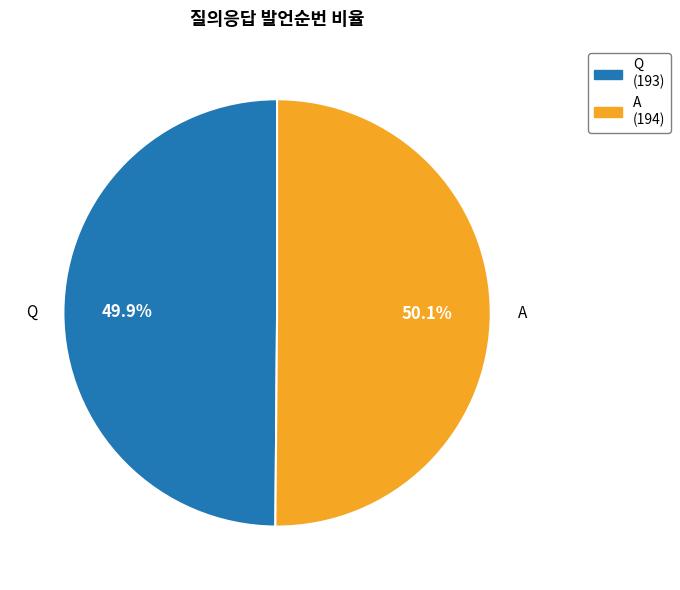

What portion of the pie excludes A?

49.9%